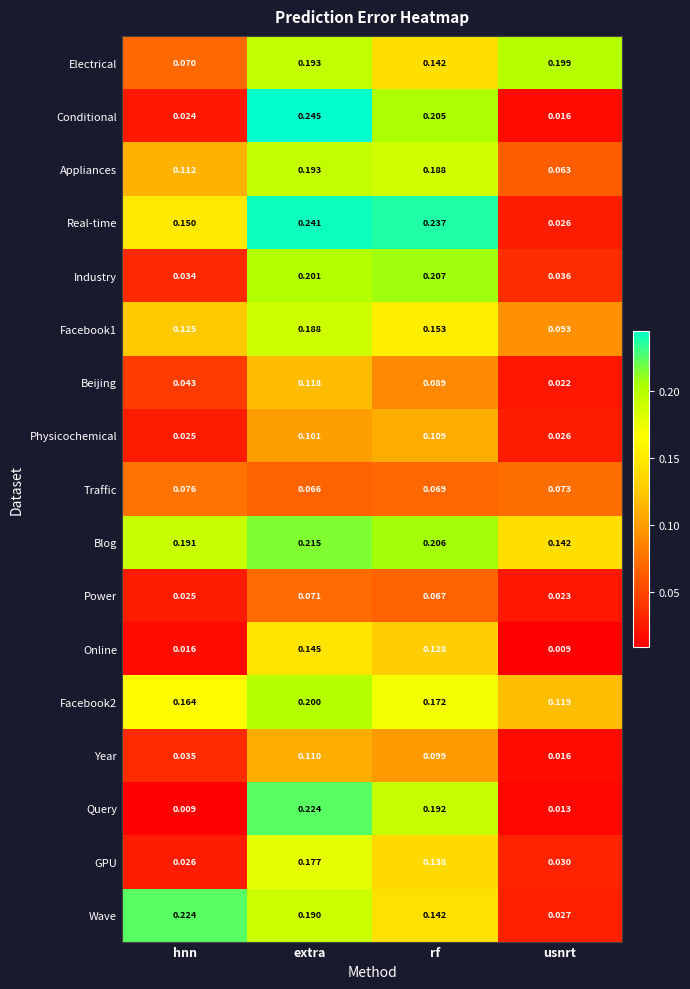

Which category has the highest value across all series?

extra